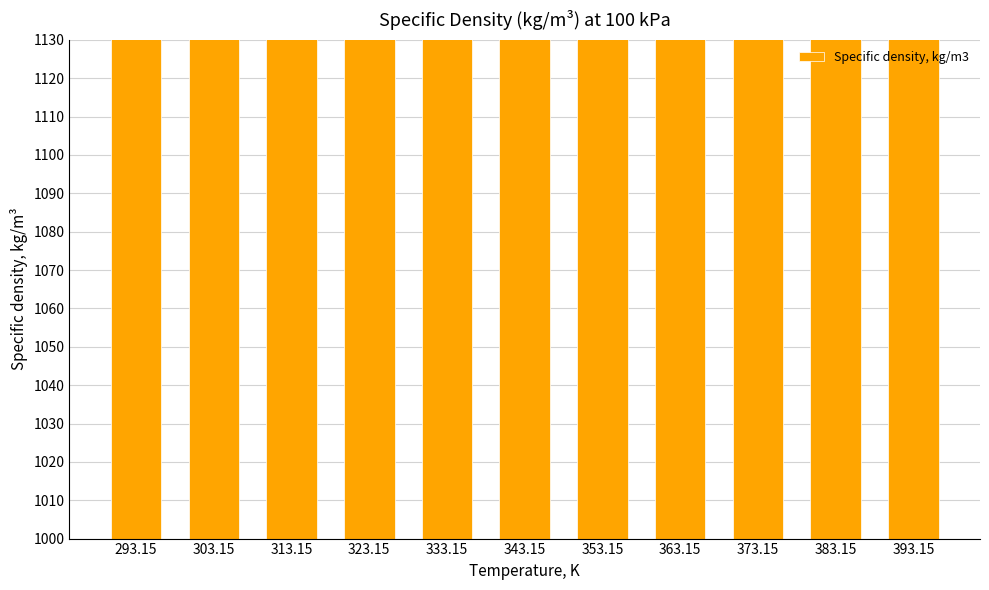

Is it true that the value at 303.15 is 454.6?

False